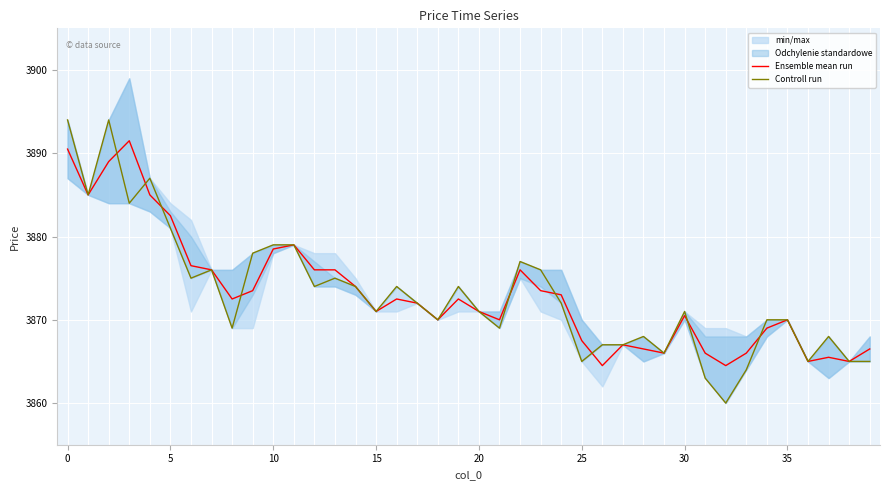

What is the minimum value for Ensemble mean run?

3864.5